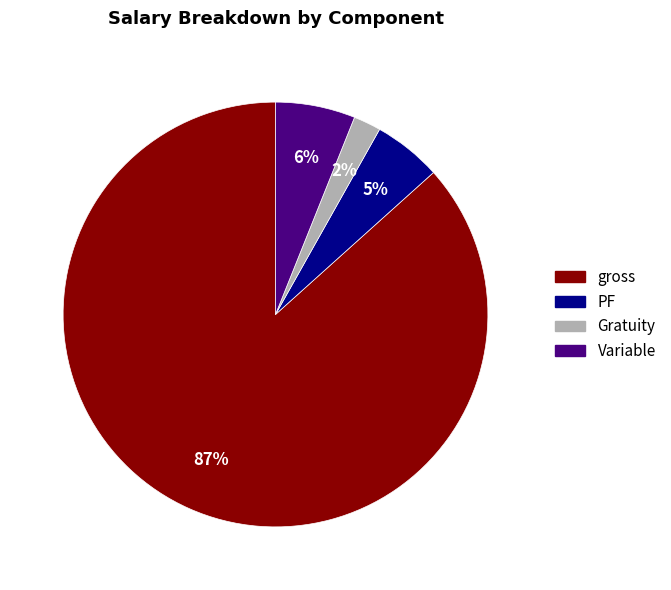

Which has a higher value, gross or Gratuity?

gross